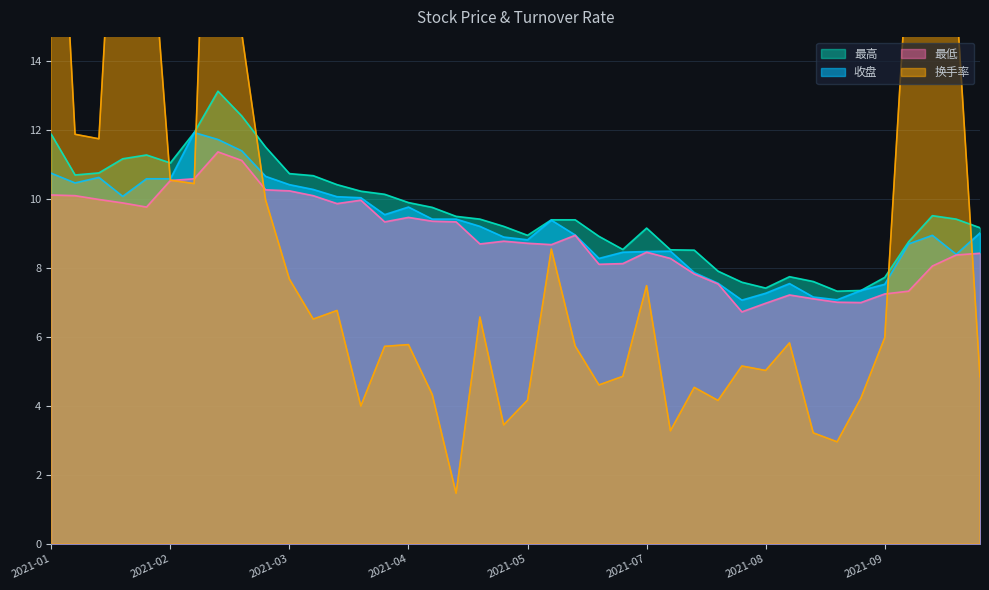

Is it true that 收盘 equals 10.8 at 2021-01?

True